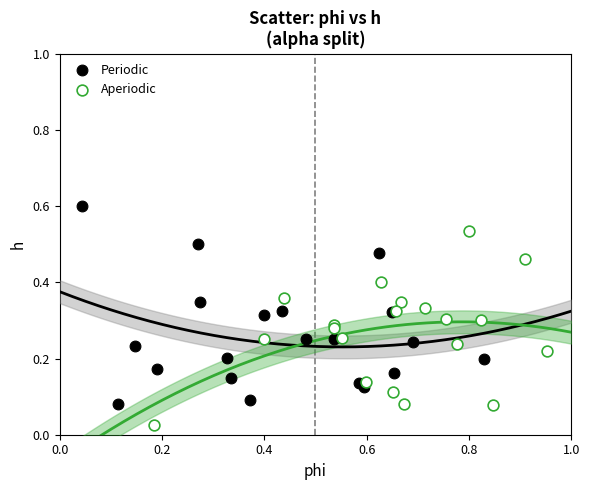

Which series contains the highest Y value?

Periodic